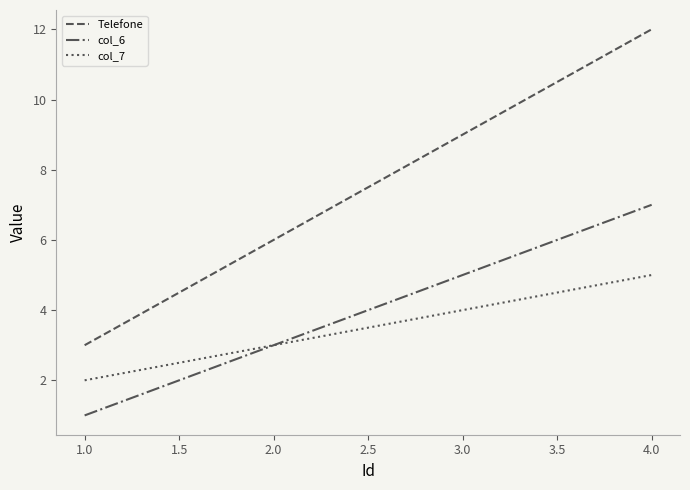

The Telefone series shows 8 at 2.0. True or false?

False